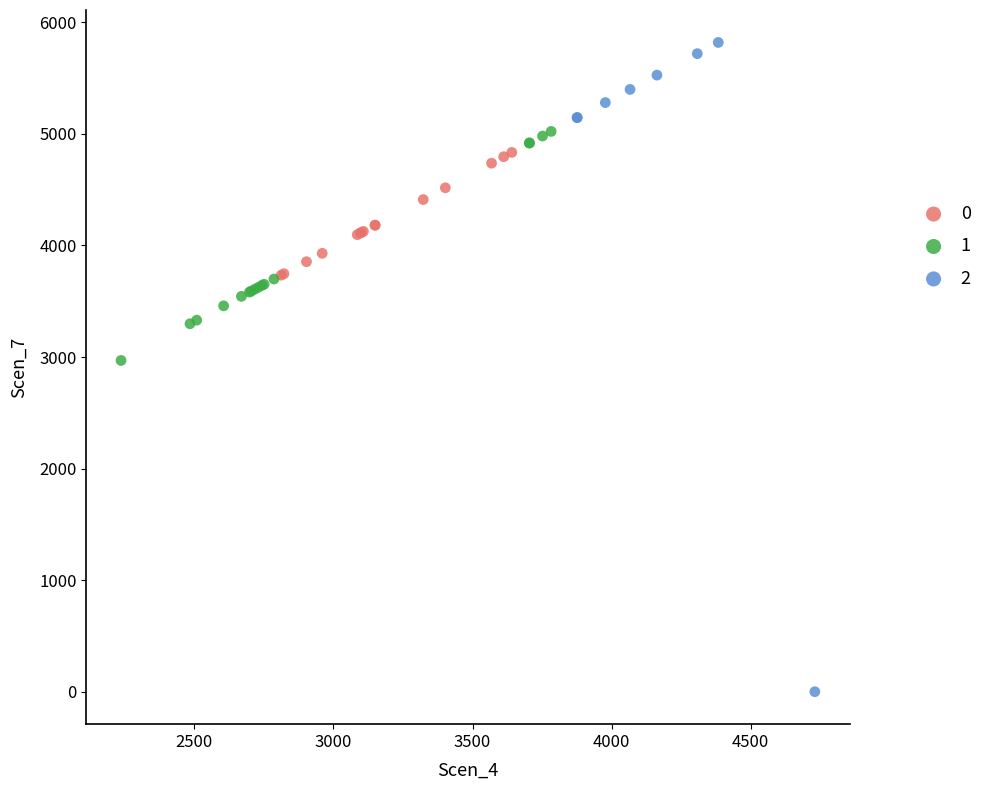

Which series has the widest spread of Y values?

2